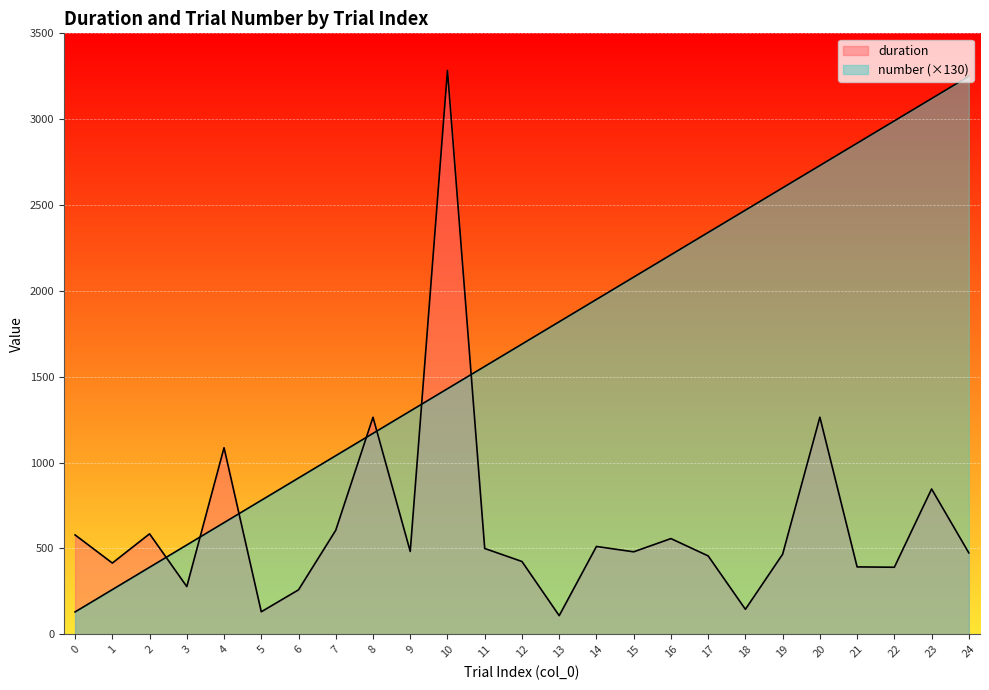

What is the total value across all series at 22?

3380.3